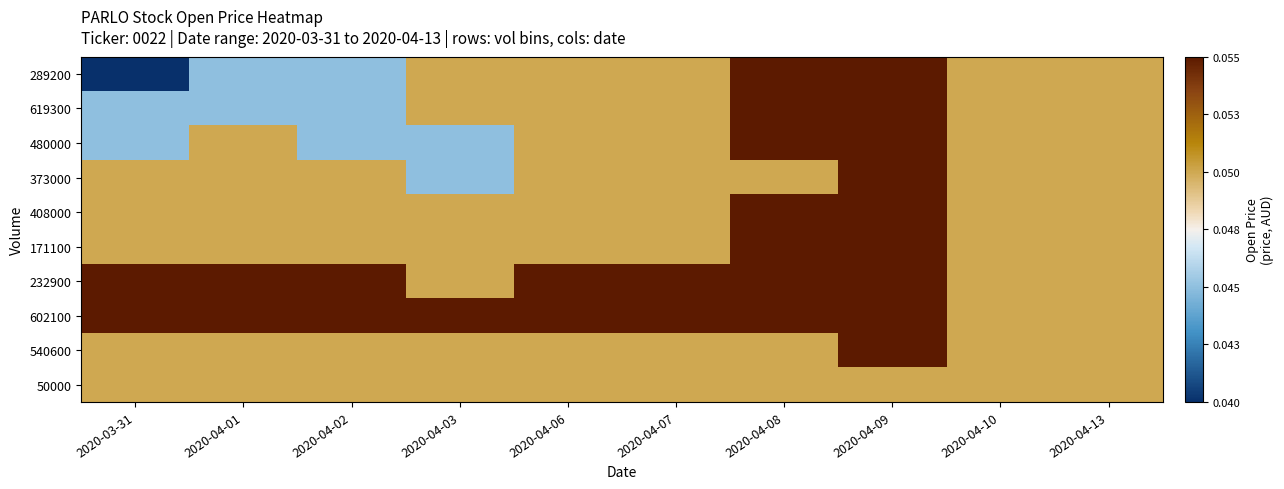

Reading left to right, list all the values displayed in this chart.

289200: 2020-03-31=0.0	2020-04-01=0.0	2020-04-02=0.0	2020-04-03=0.1	2020-04-06=0.1	2020-04-07=0.1	2020-04-08=0.1	2020-04-09=0.1	2020-04-10=0.1	2020-04-13=0.1
619300: 2020-03-31=0.0	2020-04-01=0.0	2020-04-02=0.0	2020-04-03=0.1	2020-04-06=0.1	2020-04-07=0.1	2020-04-08=0.1	2020-04-09=0.1	2020-04-10=0.1	2020-04-13=0.1
480000: 2020-03-31=0.0	2020-04-01=0.1	2020-04-02=0.0	2020-04-03=0.0	2020-04-06=0.1	2020-04-07=0.1	2020-04-08=0.1	2020-04-09=0.1	2020-04-10=0.1	2020-04-13=0.1
373000: 2020-03-31=0.1	2020-04-01=0.1	2020-04-02=0.1	2020-04-03=0.0	2020-04-06=0.1	2020-04-07=0.1	2020-04-08=0.1	2020-04-09=0.1	2020-04-10=0.1	2020-04-13=0.1
408000: 2020-03-31=0.1	2020-04-01=0.1	2020-04-02=0.1	2020-04-03=0.1	2020-04-06=0.1	2020-04-07=0.1	2020-04-08=0.1	2020-04-09=0.1	2020-04-10=0.1	2020-04-13=0.1
171100: 2020-03-31=0.1	2020-04-01=0.1	2020-04-02=0.1	2020-04-03=0.1	2020-04-06=0.1	2020-04-07=0.1	2020-04-08=0.1	2020-04-09=0.1	2020-04-10=0.1	2020-04-13=0.1
232900: 2020-03-31=0.1	2020-04-01=0.1	2020-04-02=0.1	2020-04-03=0.1	2020-04-06=0.1	2020-04-07=0.1	2020-04-08=0.1	2020-04-09=0.1	2020-04-10=0.1	2020-04-13=0.1
602100: 2020-03-31=0.1	2020-04-01=0.1	2020-04-02=0.1	2020-04-03=0.1	2020-04-06=0.1	2020-04-07=0.1	2020-04-08=0.1	2020-04-09=0.1	2020-04-10=0.1	2020-04-13=0.1
540600: 2020-03-31=0.1	2020-04-01=0.1	2020-04-02=0.1	2020-04-03=0.1	2020-04-06=0.1	2020-04-07=0.1	2020-04-08=0.1	2020-04-09=0.1	2020-04-10=0.1	2020-04-13=0.1
50000: 2020-03-31=0.1	2020-04-01=0.1	2020-04-02=0.1	2020-04-03=0.1	2020-04-06=0.1	2020-04-07=0.1	2020-04-08=0.1	2020-04-09=0.1	2020-04-10=0.1	2020-04-13=0.1